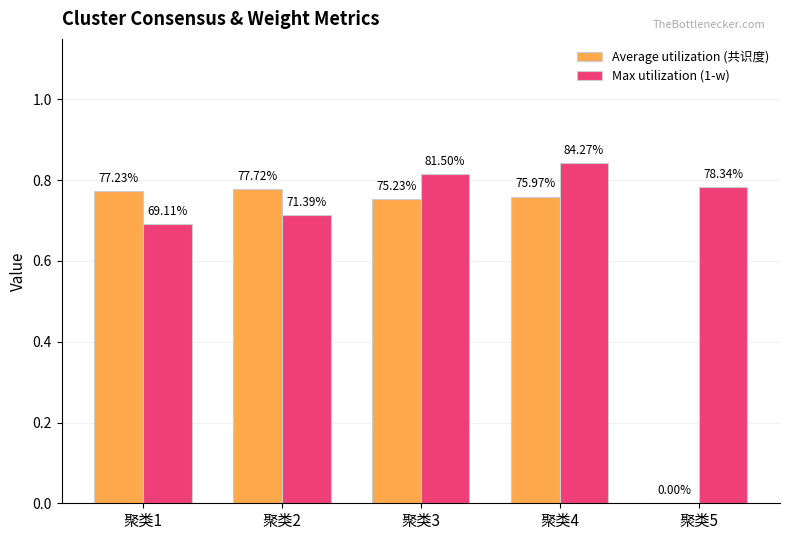

Does the chart contain stacked bars?

No